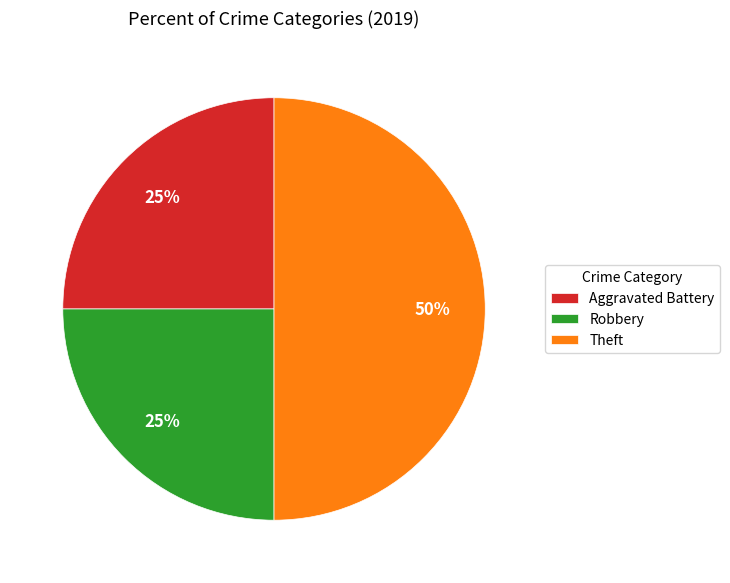

What percentage is the Robbery slice, to the nearest percent?

25%